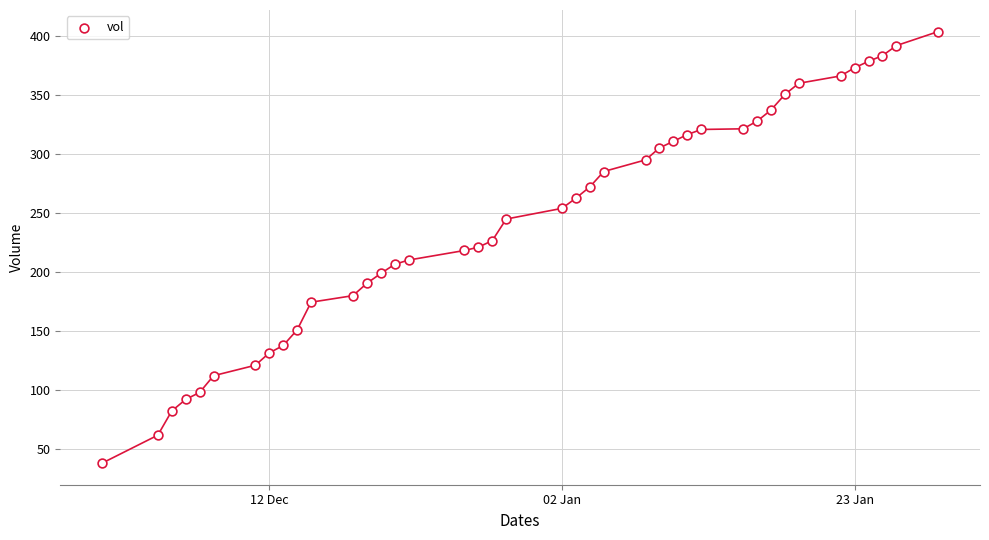

What is the range of X values (max minus min)?

60.0